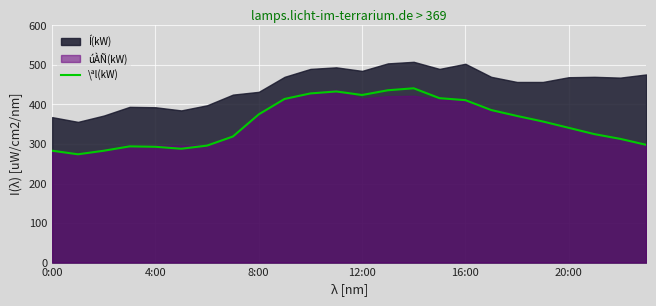

What is the ratio of the value at 6 to the value at 15?

0.7